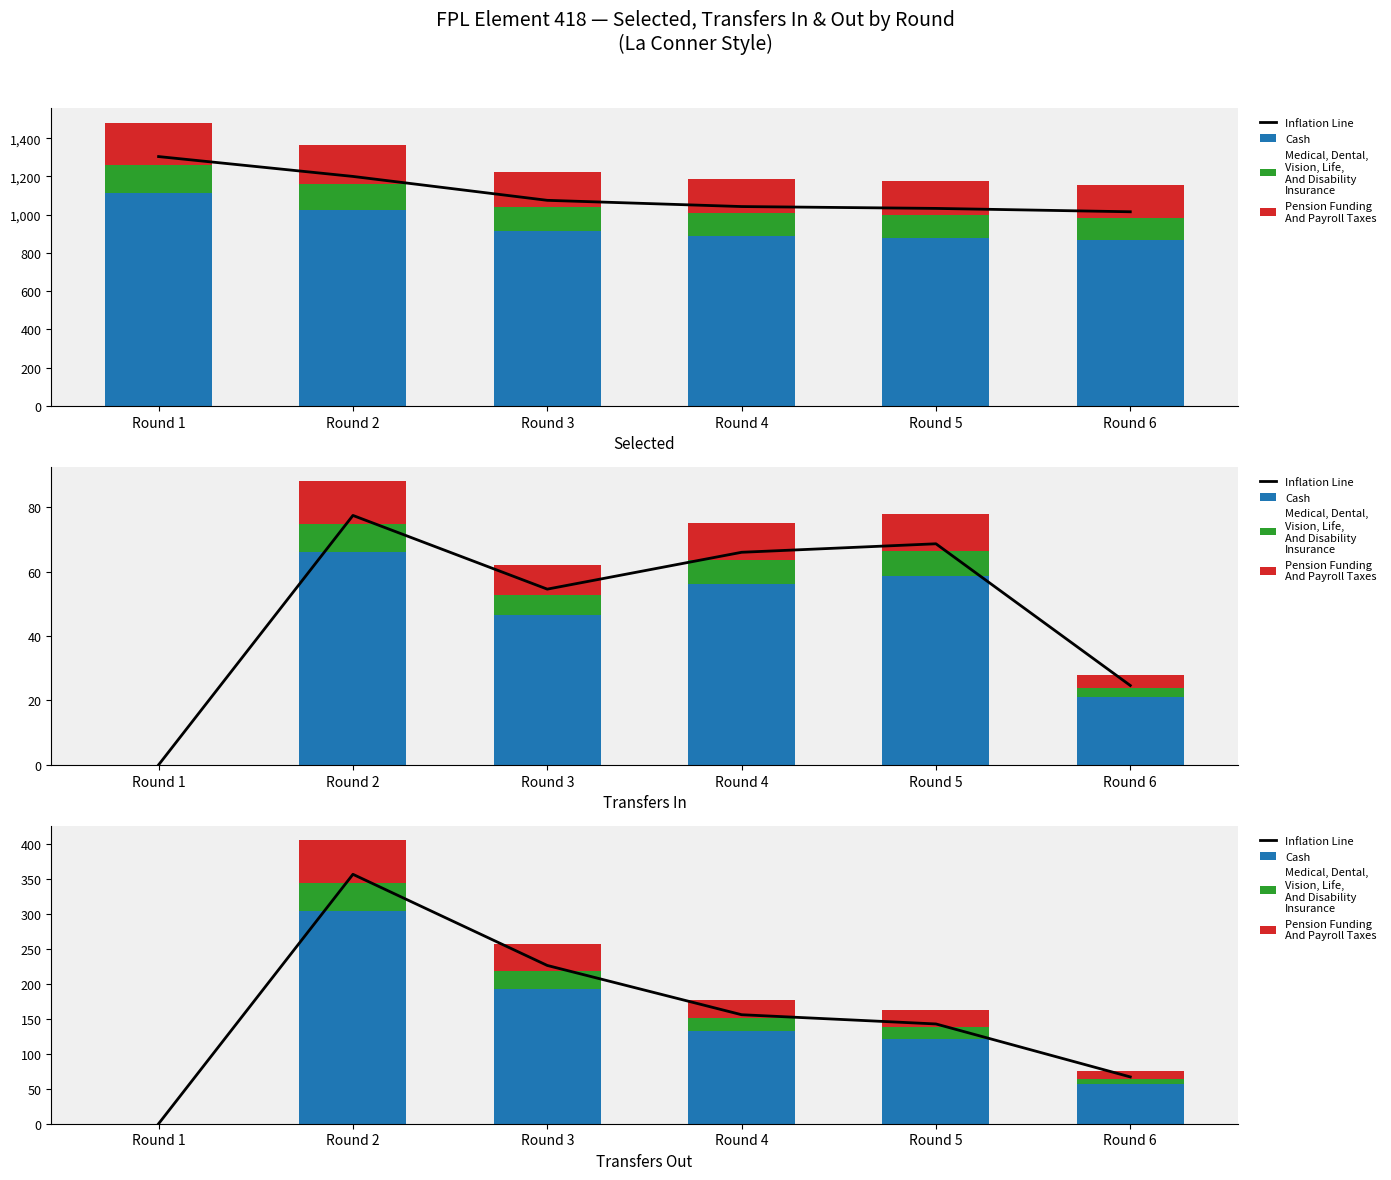

Where is Inflation Line nearest to the value 178?

Round 4